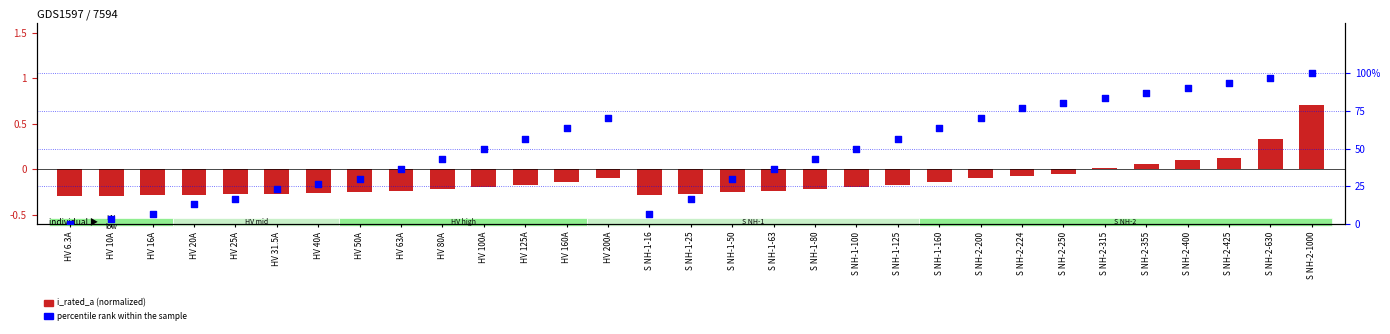

What is the total value across all series at HV 16A?

6.4